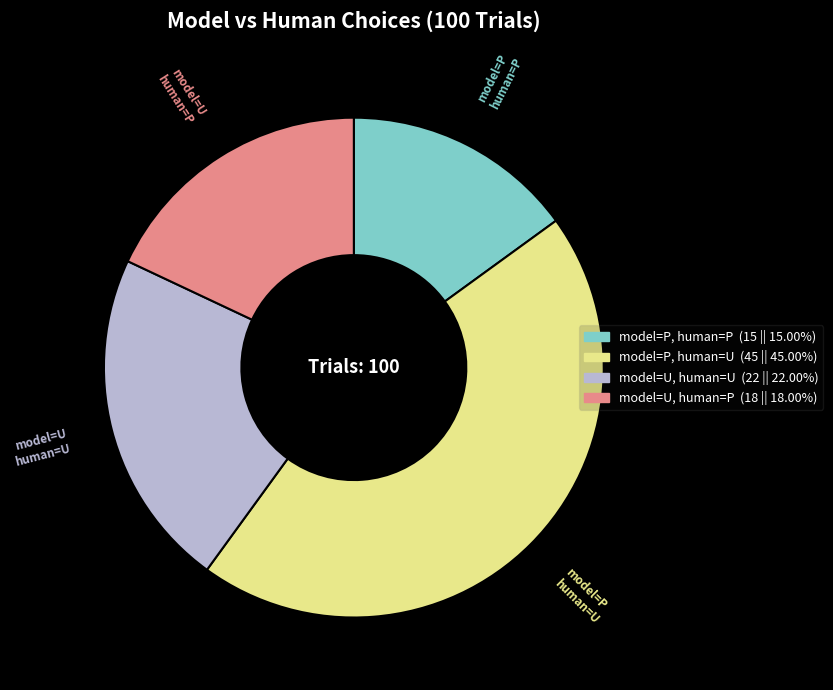

Between model=P, human=P and model=U, human=U, which is larger?

model=U, human=U